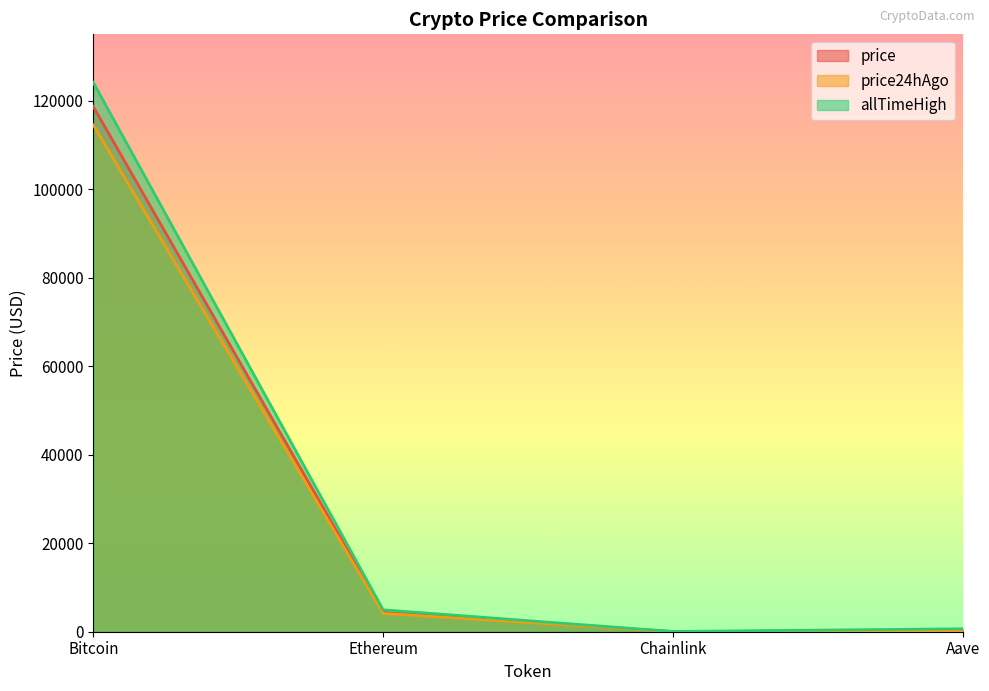

Where does the price series first go above 4398?

Bitcoin